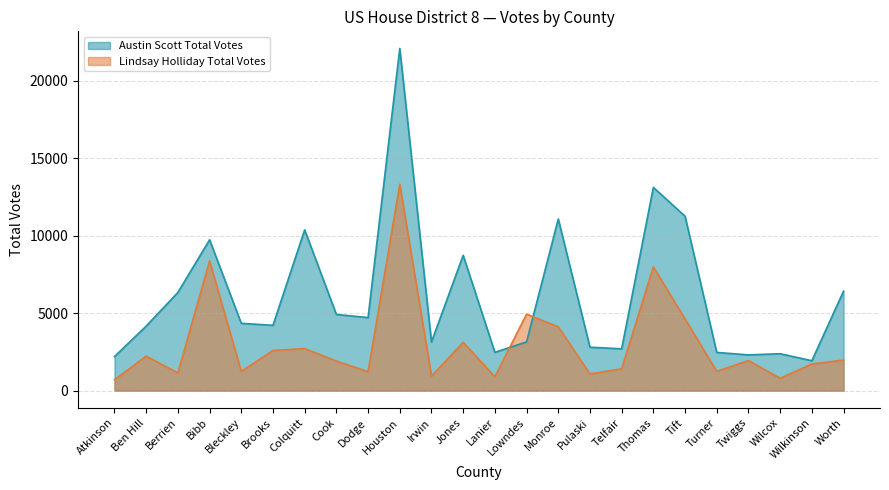

How many lines are shown in the chart?

2